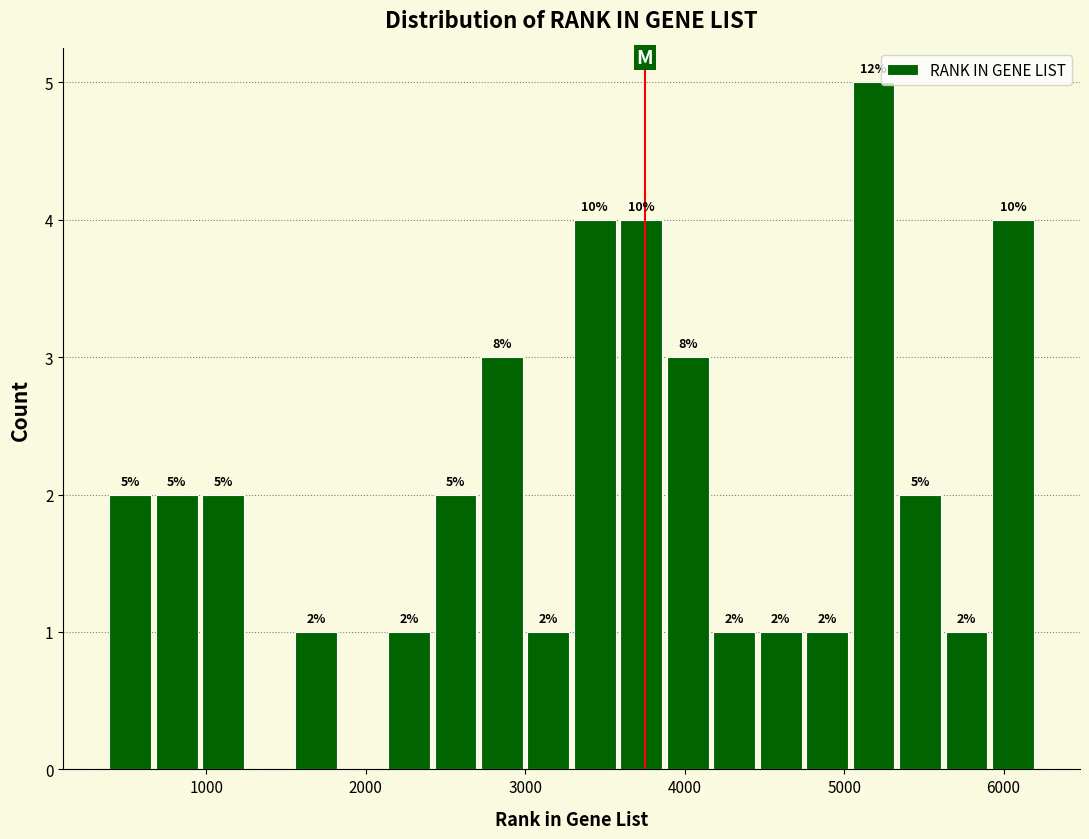

Around what value on the x-axis is the tallest bar? Give the approximate position of its centre, as read against the axis.

5200